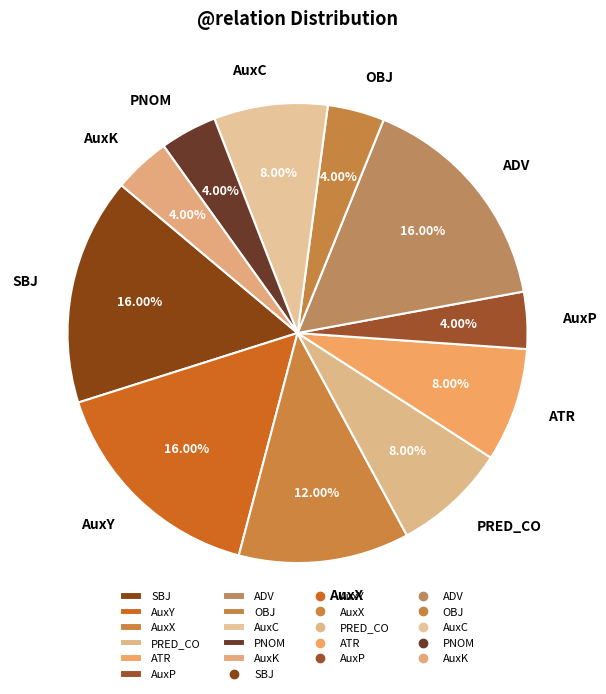

The ATR slice represents 8% of the pie. True or false?

True